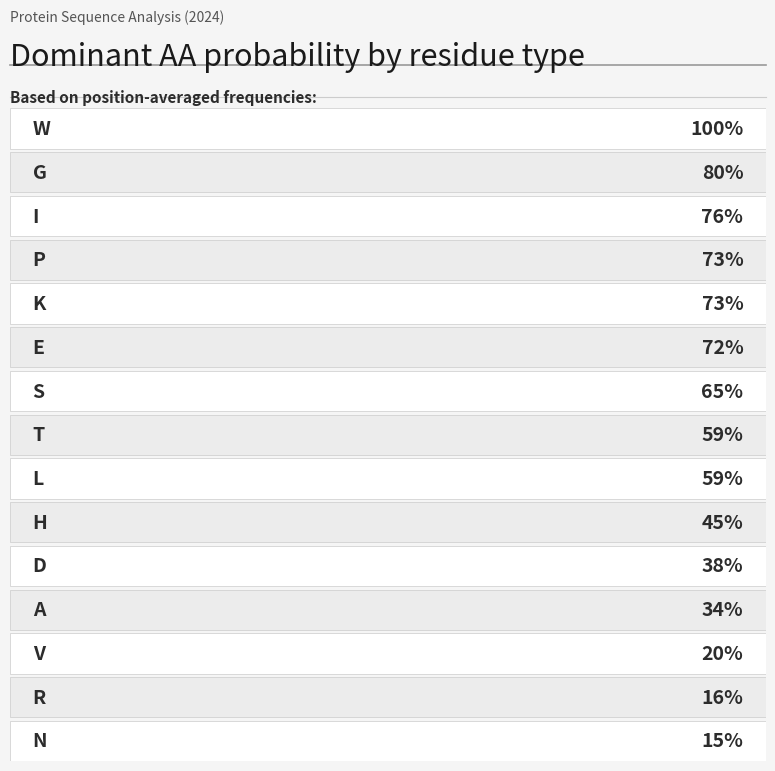

What is the difference between the maximum and minimum values?

0.8